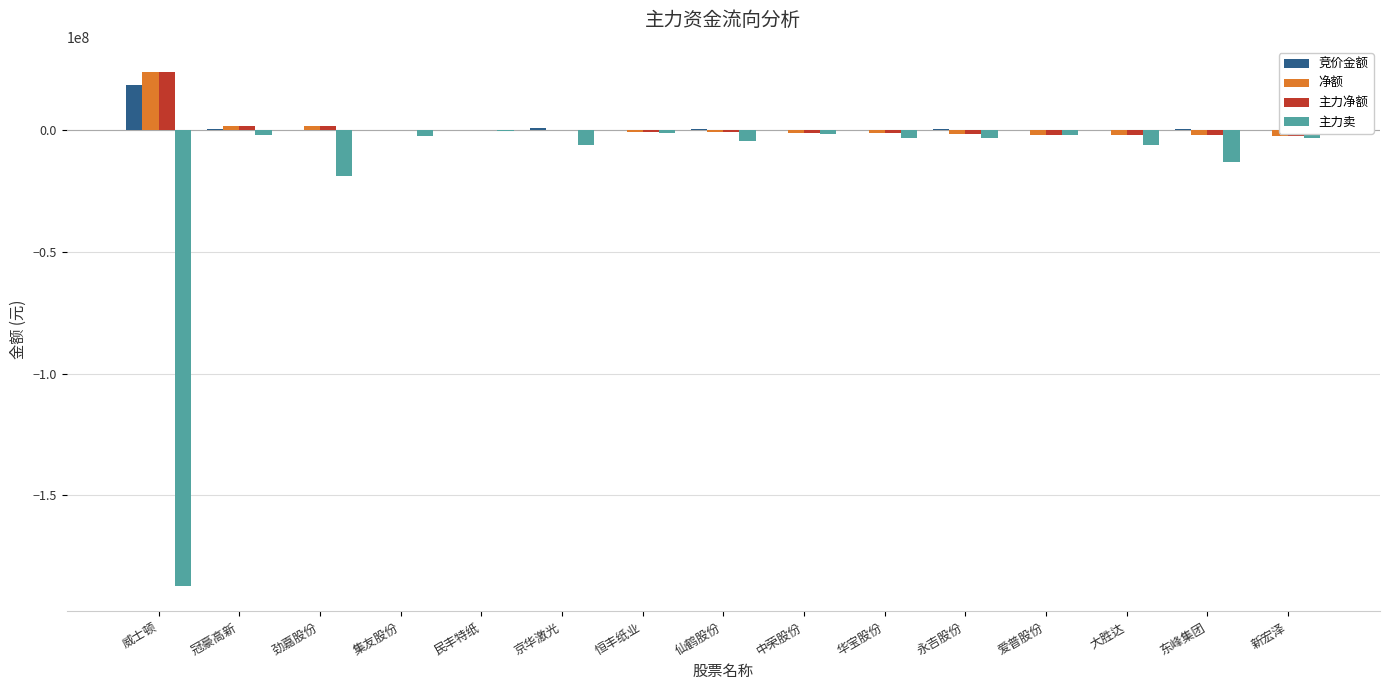

What is the highest value of the 净额 series?

23667111